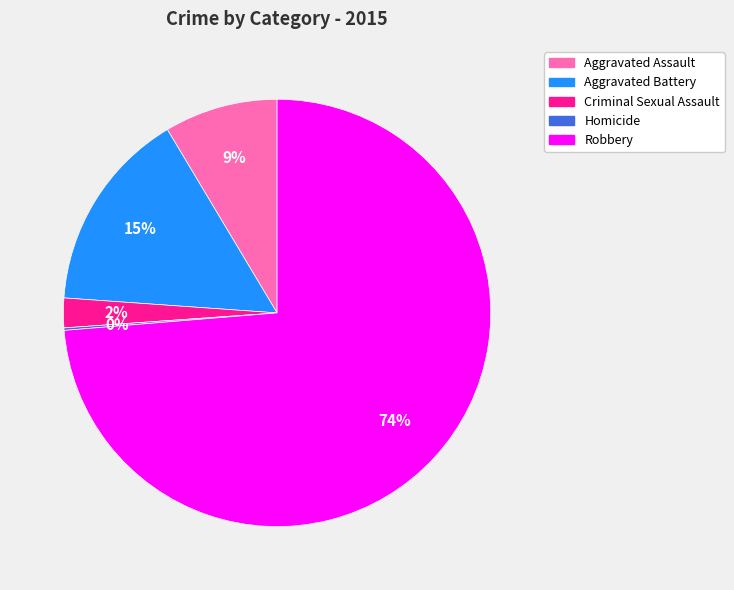

To the nearest percent, what portion does Criminal Sexual Assault represent?

2%